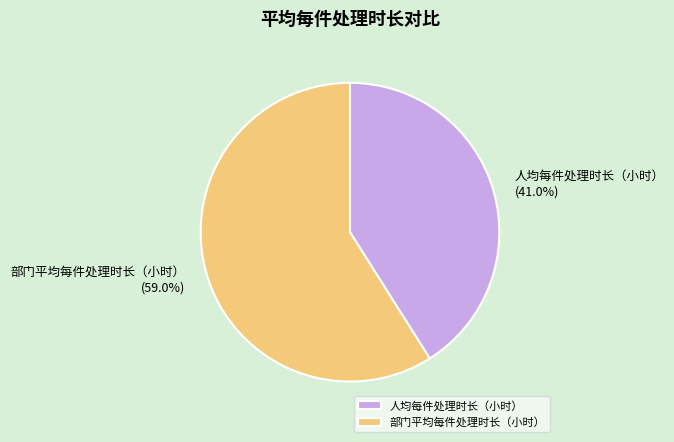

Which slice is the smallest?

人均每件处理时长（小时）